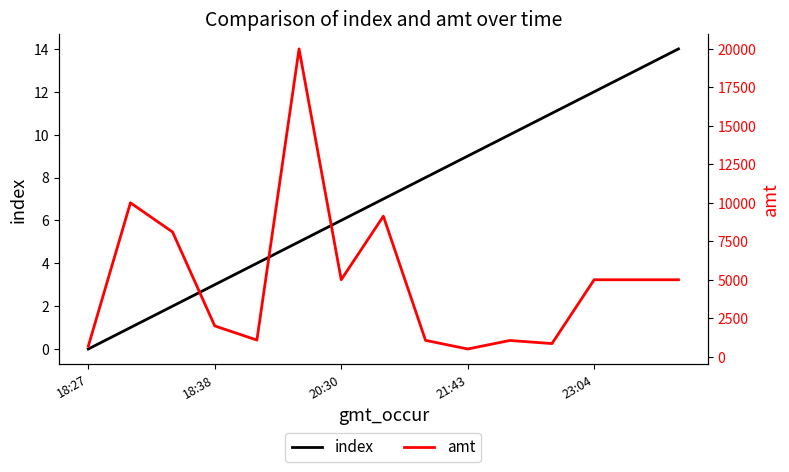

Which category has the lowest value across all series?

18:27